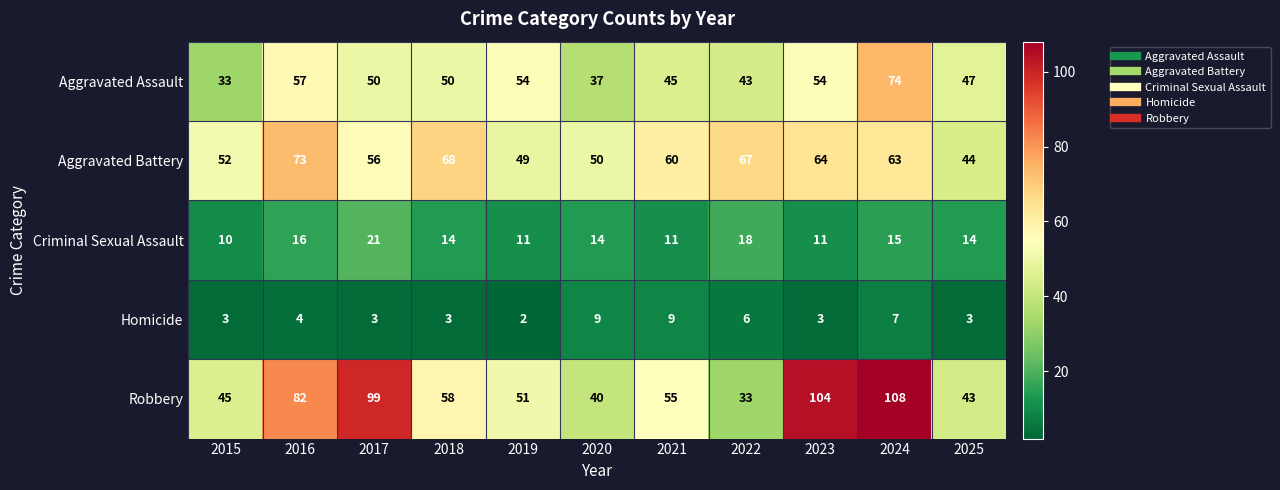

How many categories are shown in the chart?

11